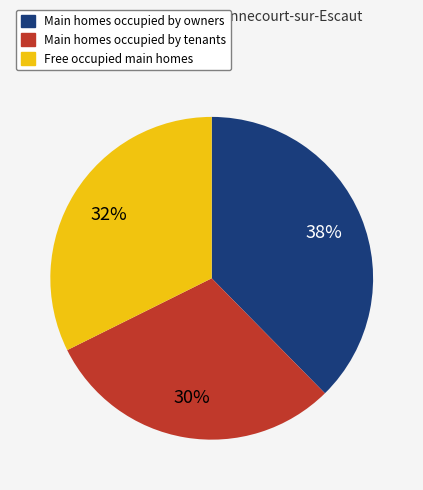

Is there a majority slice in this chart?

No